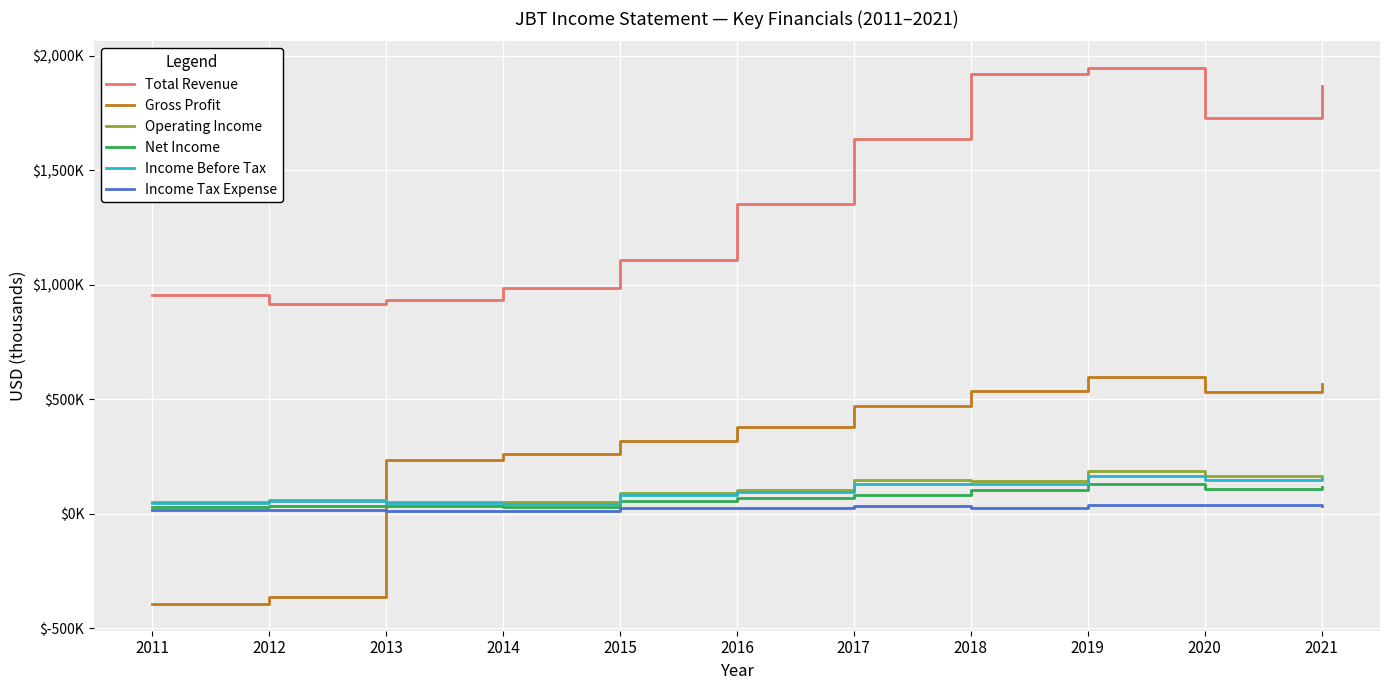

Does the chart have visible grid lines?

Yes